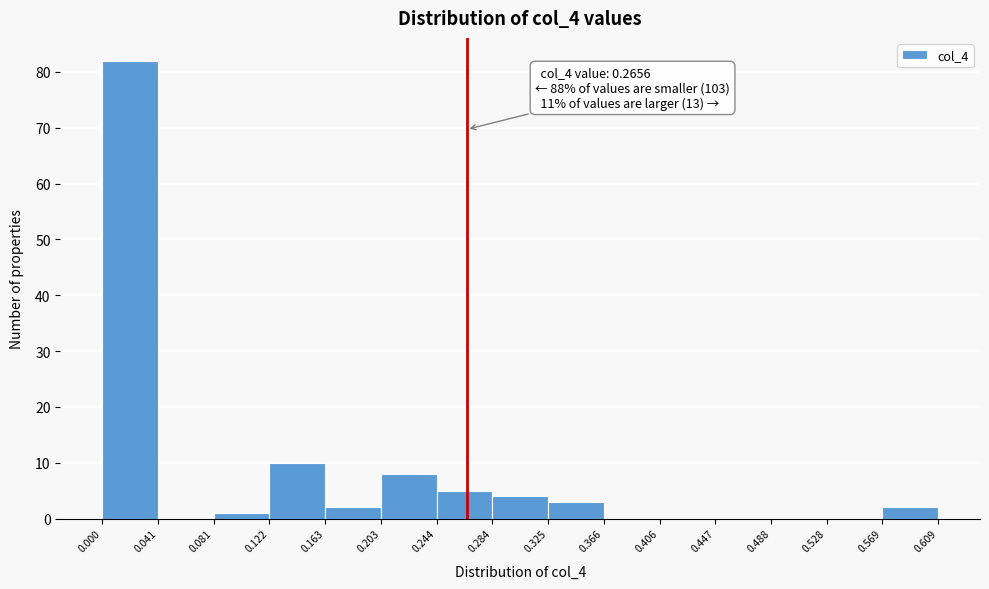

Over which range of the x-axis is the bar tallest?

0.000 to 0.041